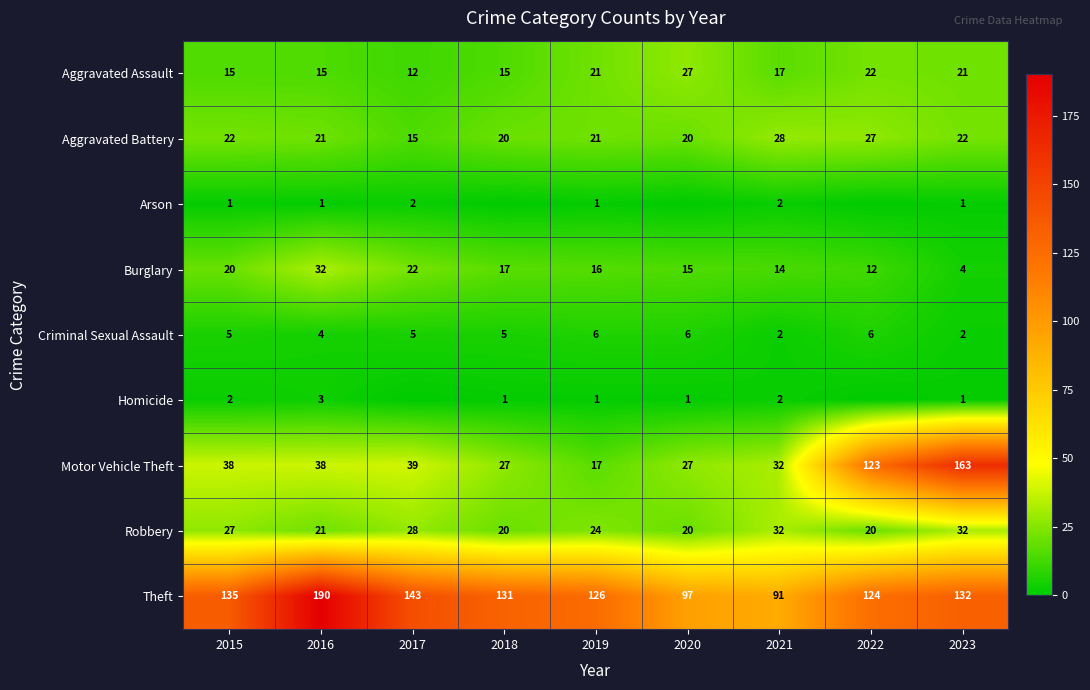

At which label is Theft closest to 140?

2017